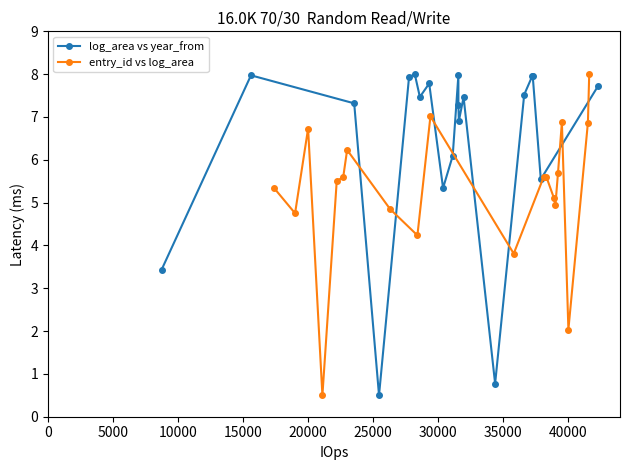

What is the lowest value of the entry_id vs log_area series?

0.5